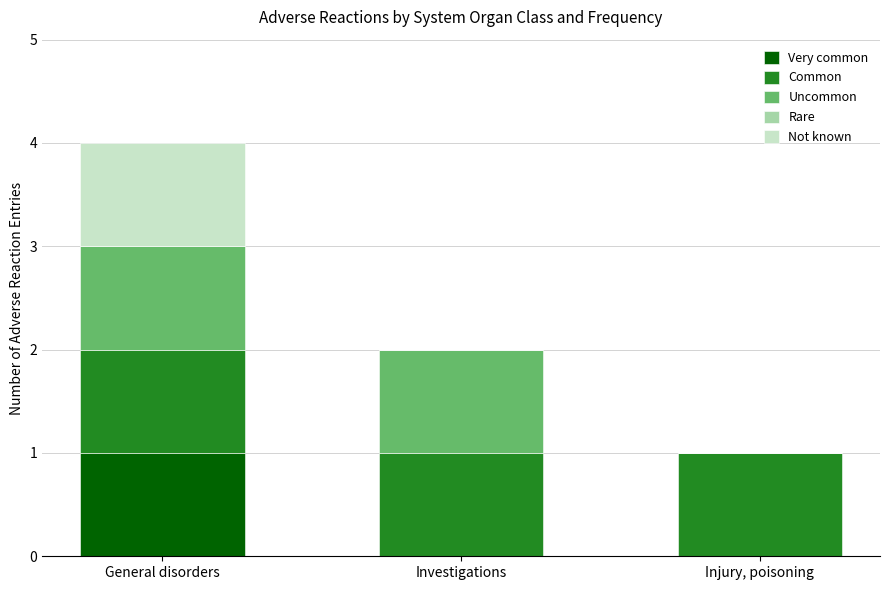

What is the total value across all series at General disorders?

4